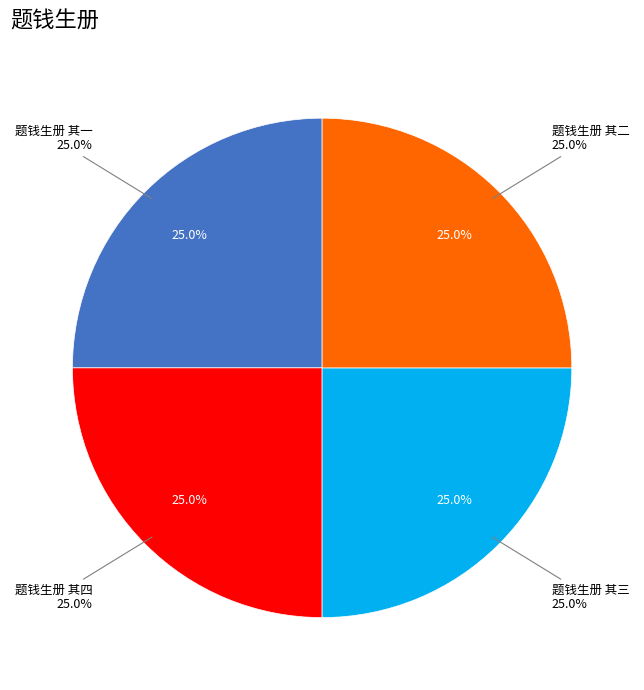

What percentage is the 题钱生册 其四 slice, to the nearest percent?

25%